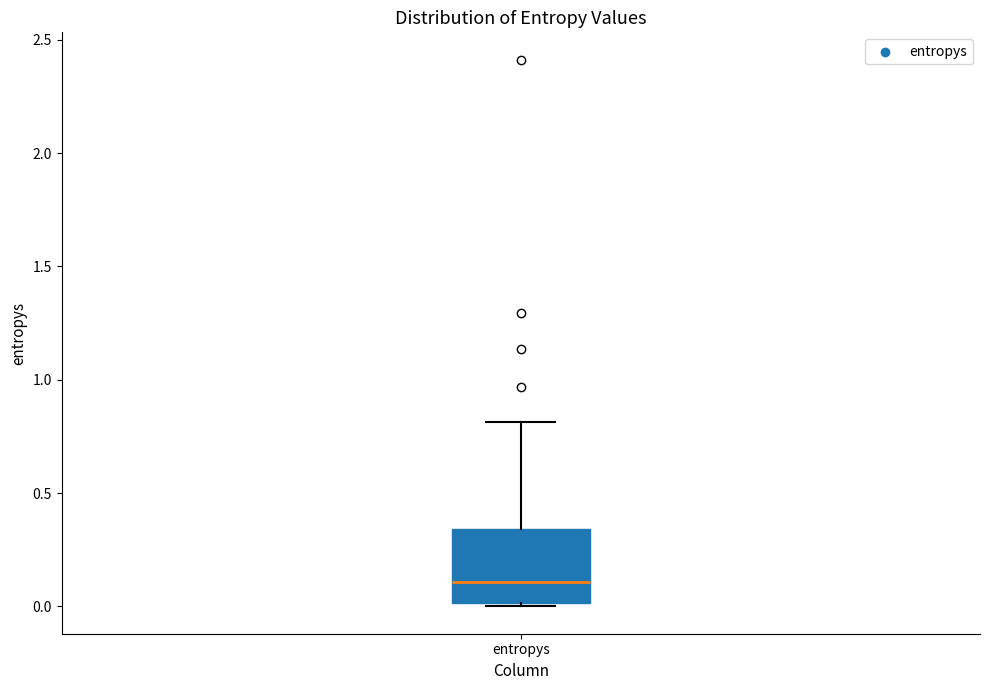

Read this box plot against the y-axis: the position of the median line, the range covered by the box, and the ends of both whiskers. The values are not printed on the chart, so give them approximately, as read against the axis.

median 0.10, box 0.00 to 0.35, whiskers 0.00 (just below the box's lower edge) to 0.80